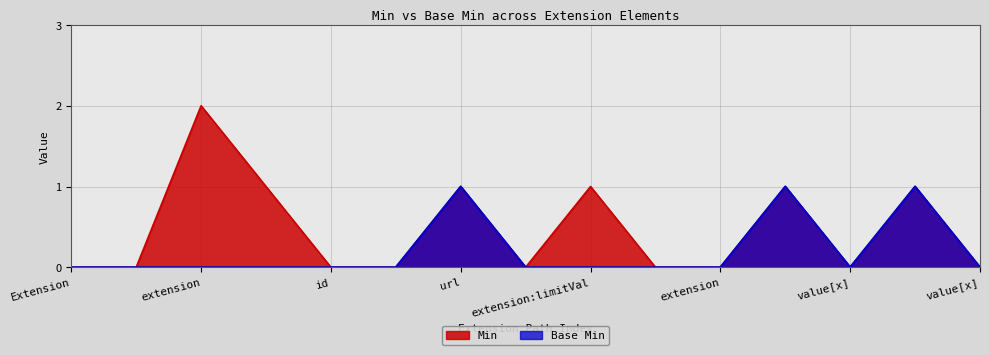

How many interior local valleys does the Min series have?

2